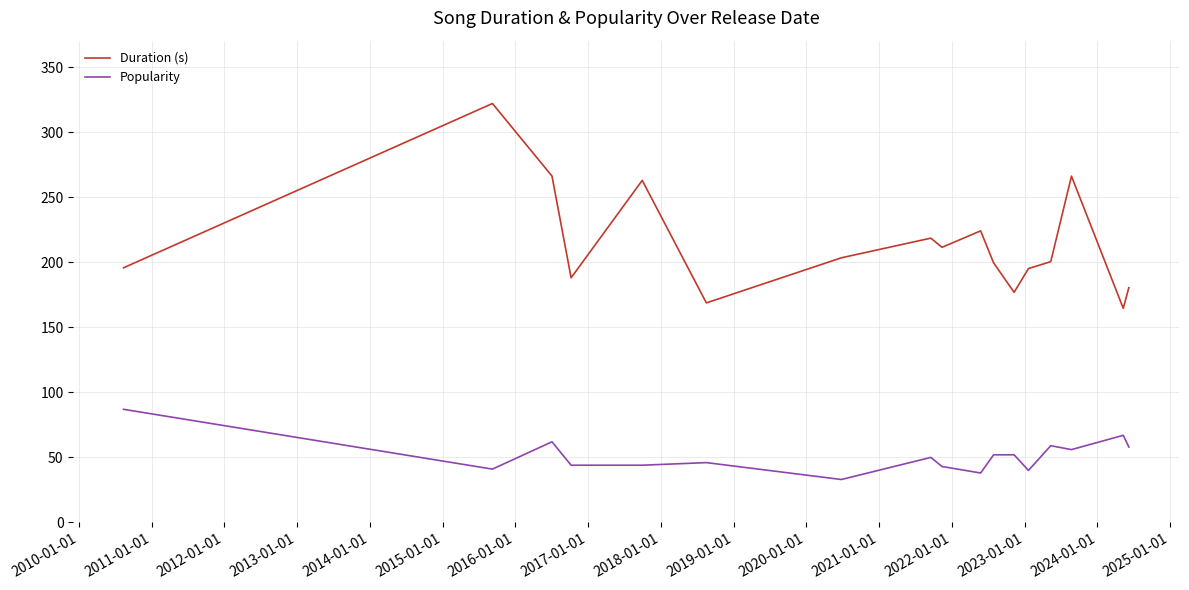

Which series has the largest range (max minus min)?

Duration (s)